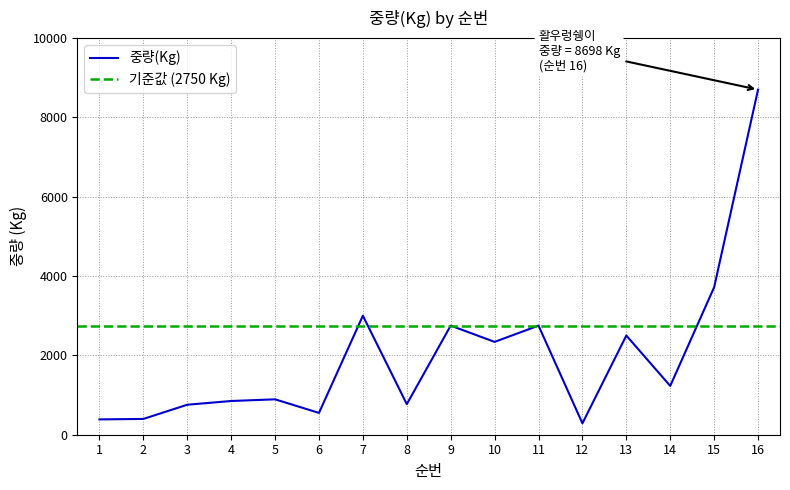

What is the value of the 13th point from the left?

2500